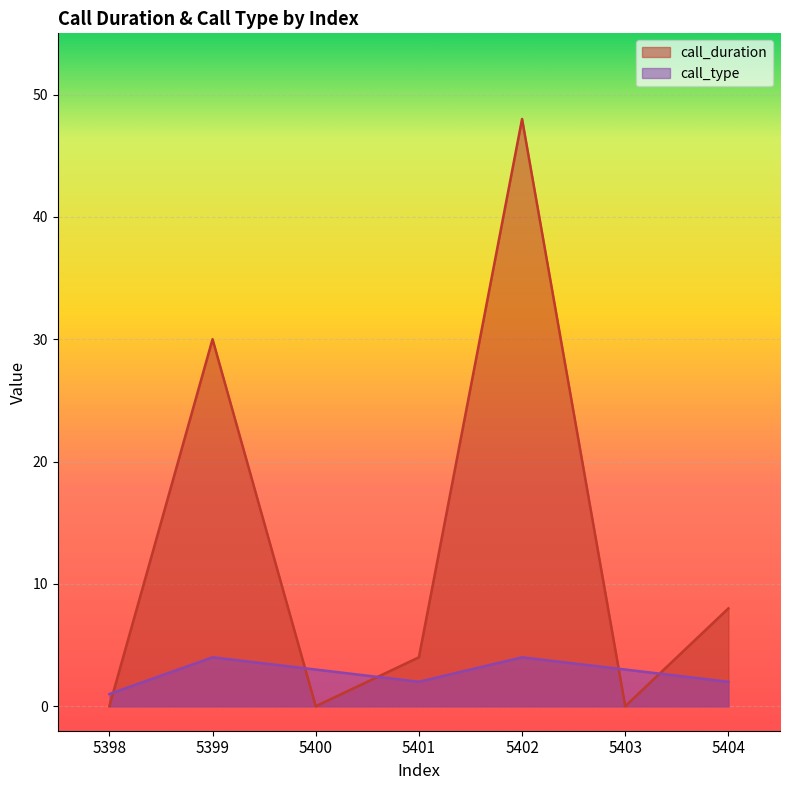

Where is the first local maximum for call_type?

5399